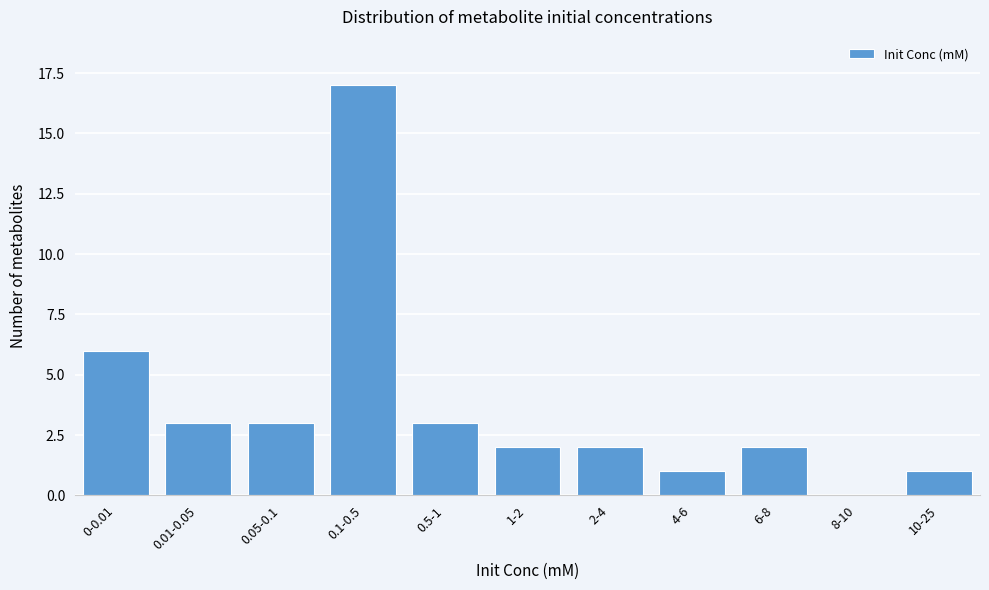

Reading right to left, transcribe all the data shown in this chart.

10-25=1	8-10=0	6-8=2	4-6=1	2-4=2	1-2=2	0.5-1=3	0.1-0.5=17	0.05-0.1=3	0.01-0.05=3	0-0.01=6